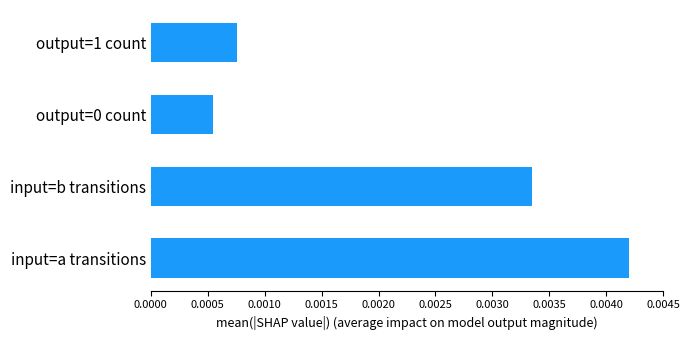

How many values are between 0 and 1?

4